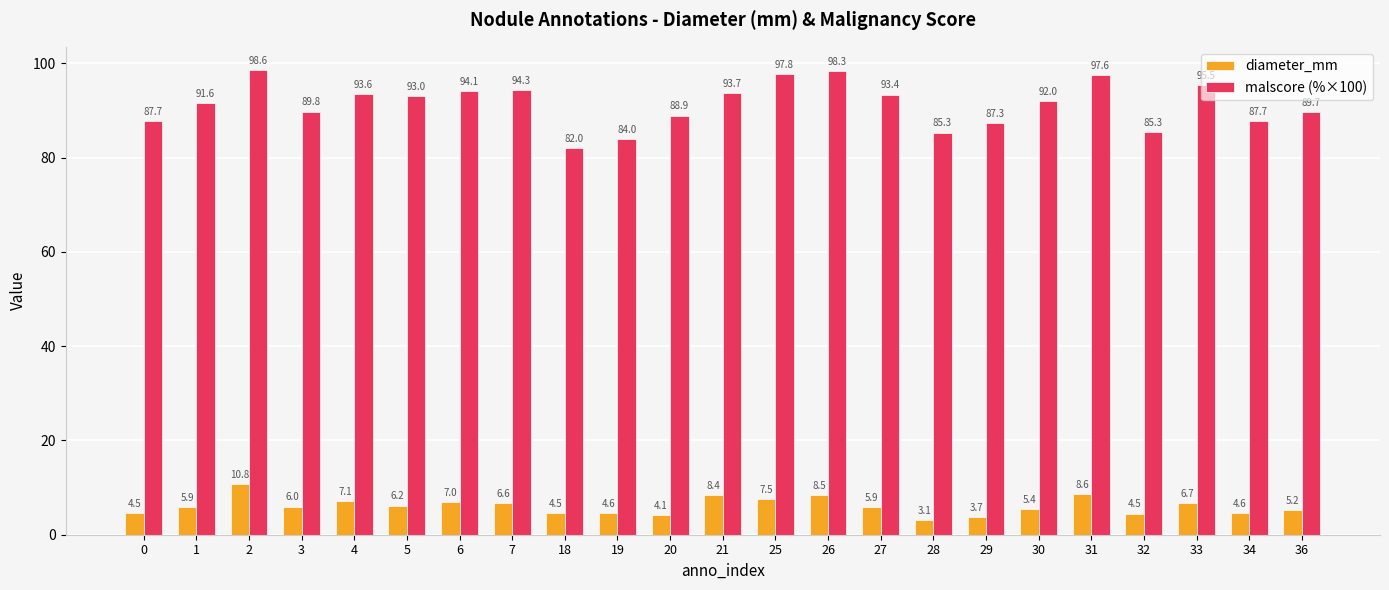

Where is diameter_mm nearest to the value 6?

3